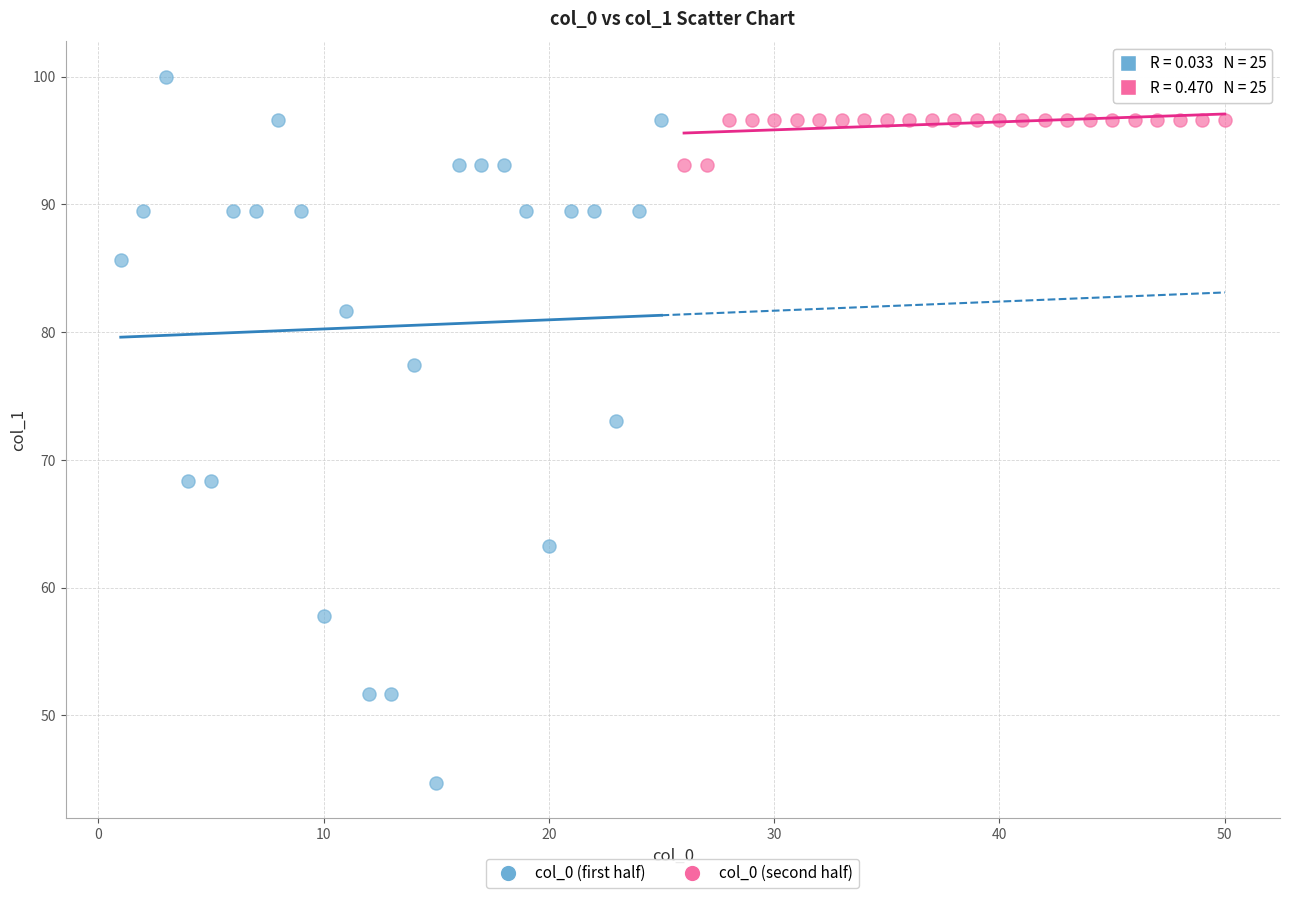

Which series contains the lowest Y value?

col_0 (first half)